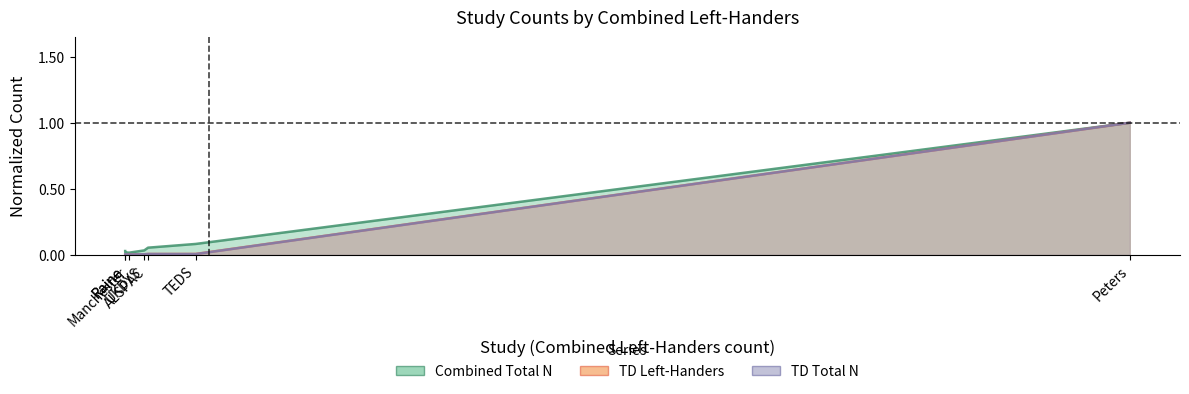

How many lines are shown in the chart?

3